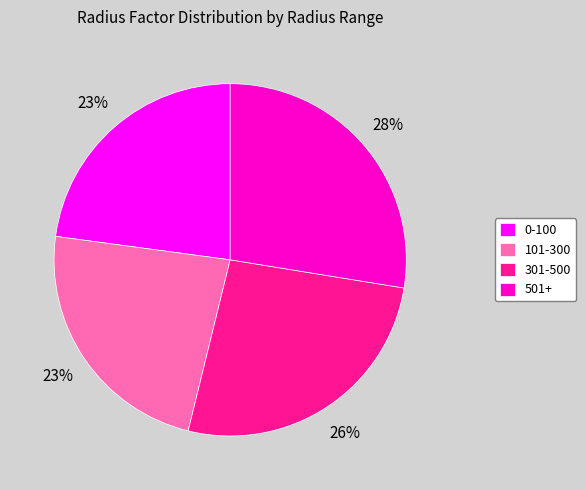

Does 0-100 account for over 50% of the chart?

No